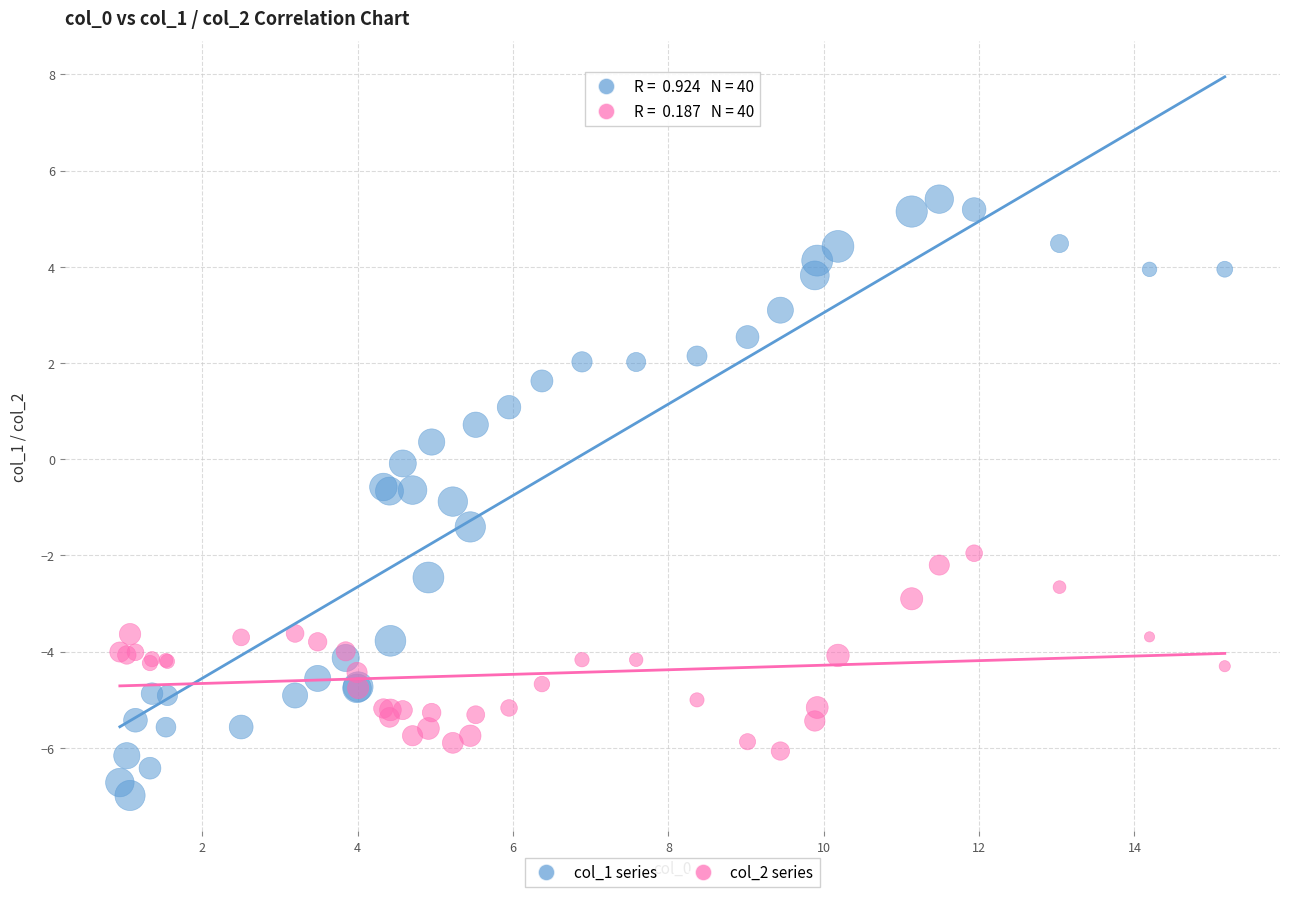

What is the X range (max minus min) for the scatter plot?

14.2